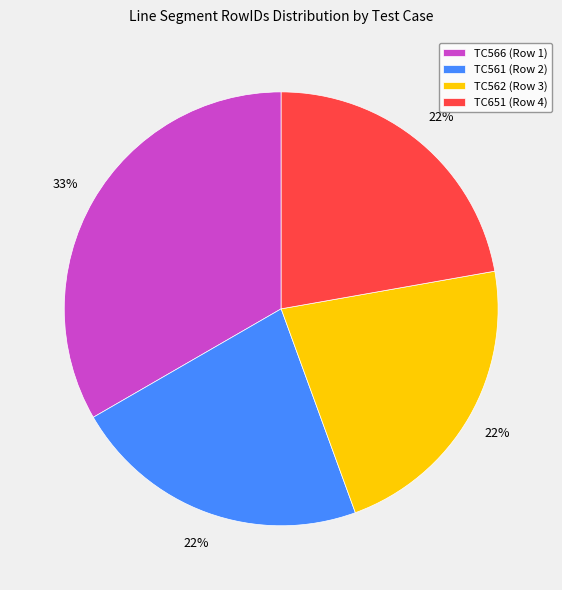

To the nearest percent, what portion does TC562 (Row 3) represent?

22%